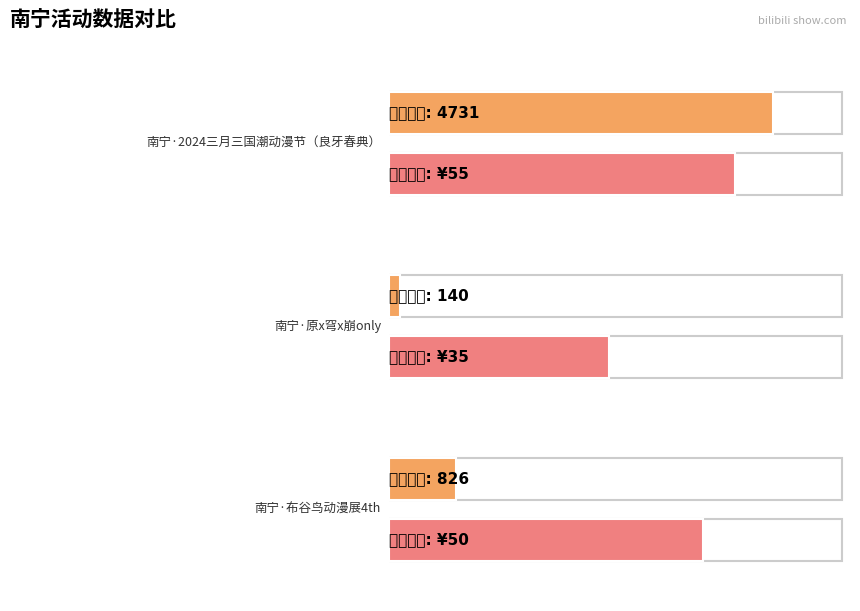

At which category does the chart reach its minimum across all series?

南宁·原x穹x崩only